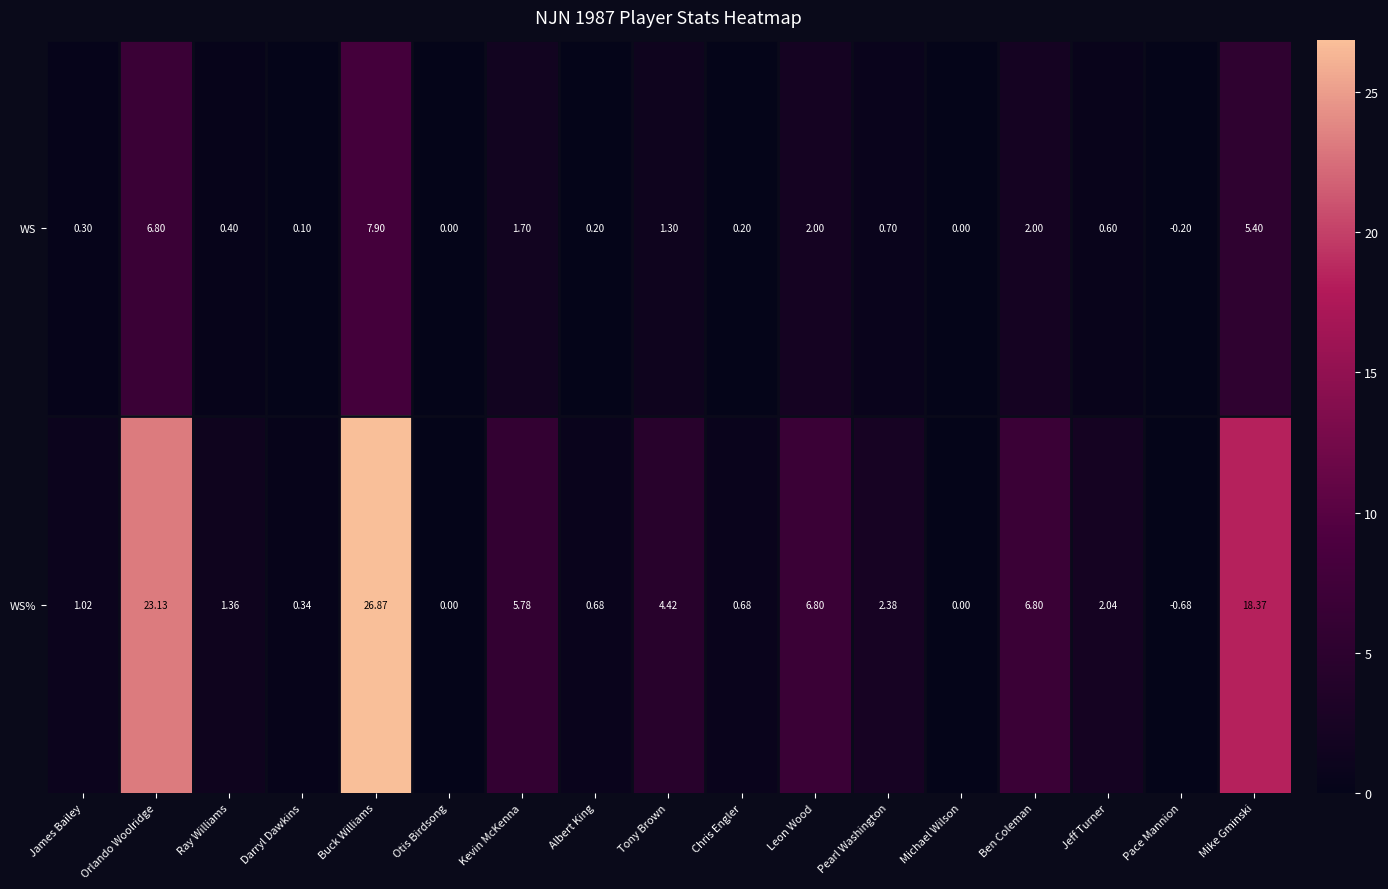

At which category does the chart reach its peak across all series?

Buck Williams